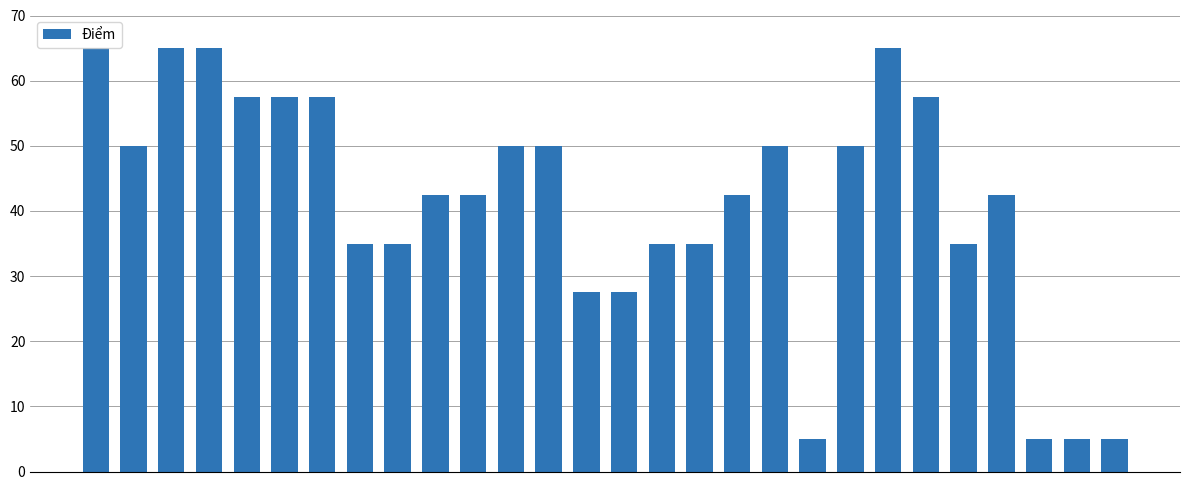

How many bars are there in total?

28